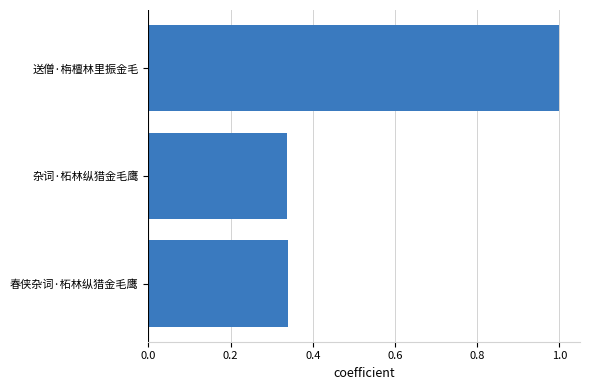

How many bars are there in total?

3